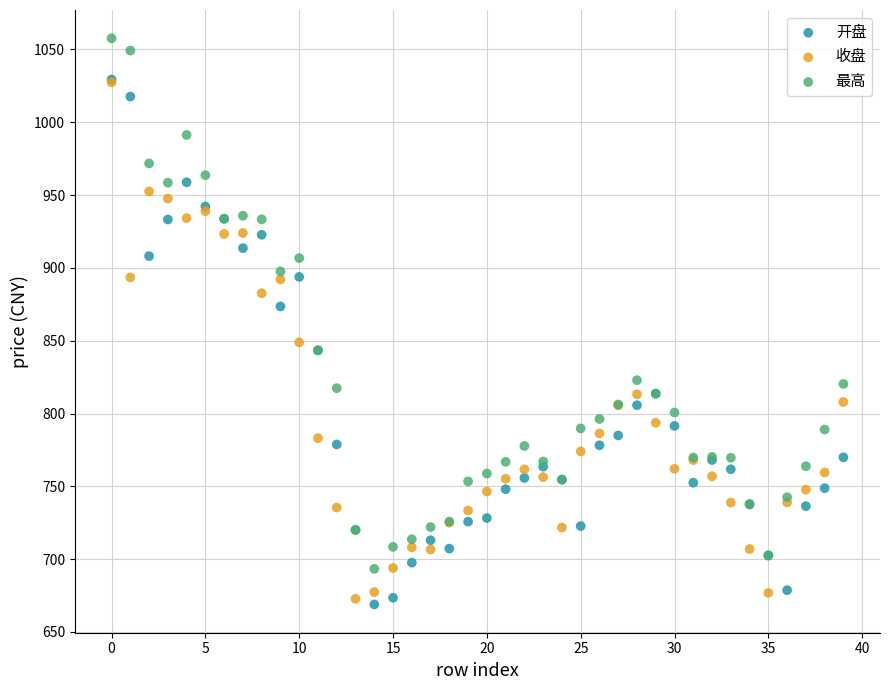

What are all the series names shown in the legend?

开盘, 收盘, 最高